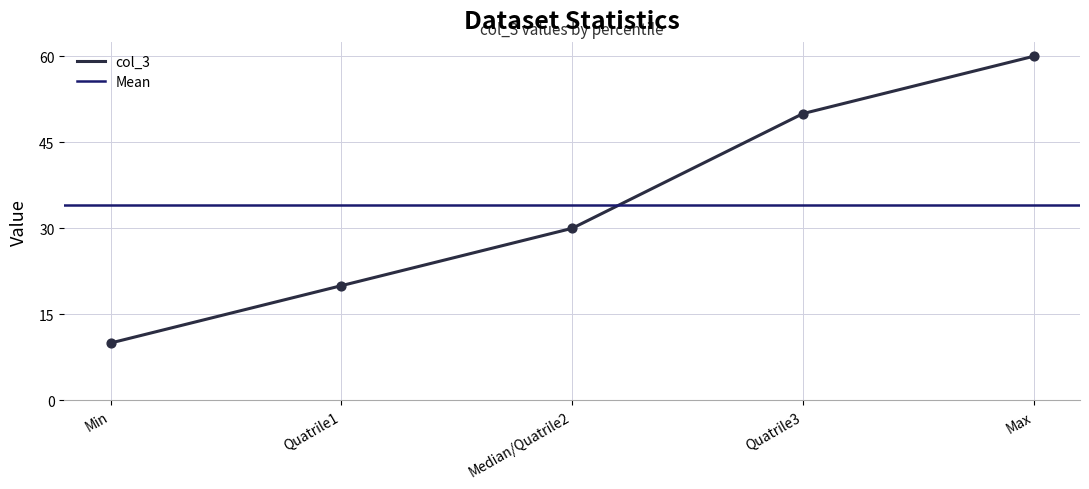

What is the change in value from Min to Quatrile1?

+10